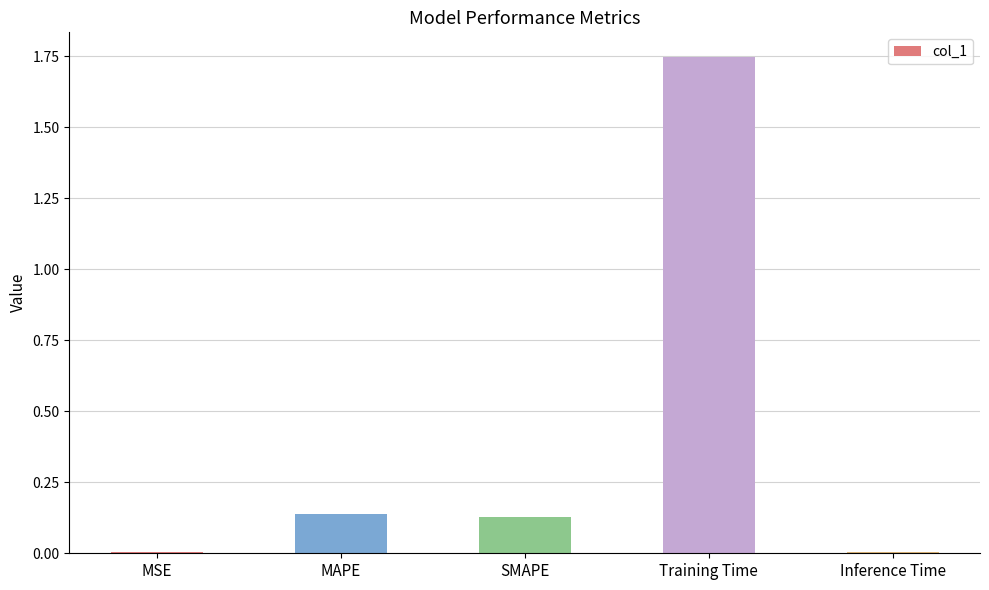

What is the average value?

0.4